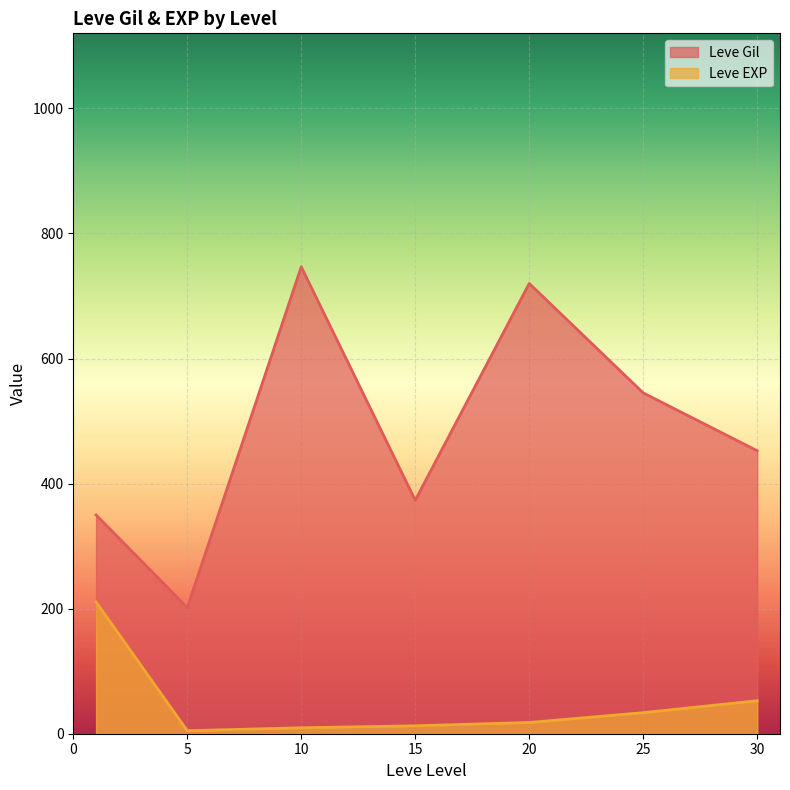

True or false: Leve Gil and Leve EXP cross at least once.

False